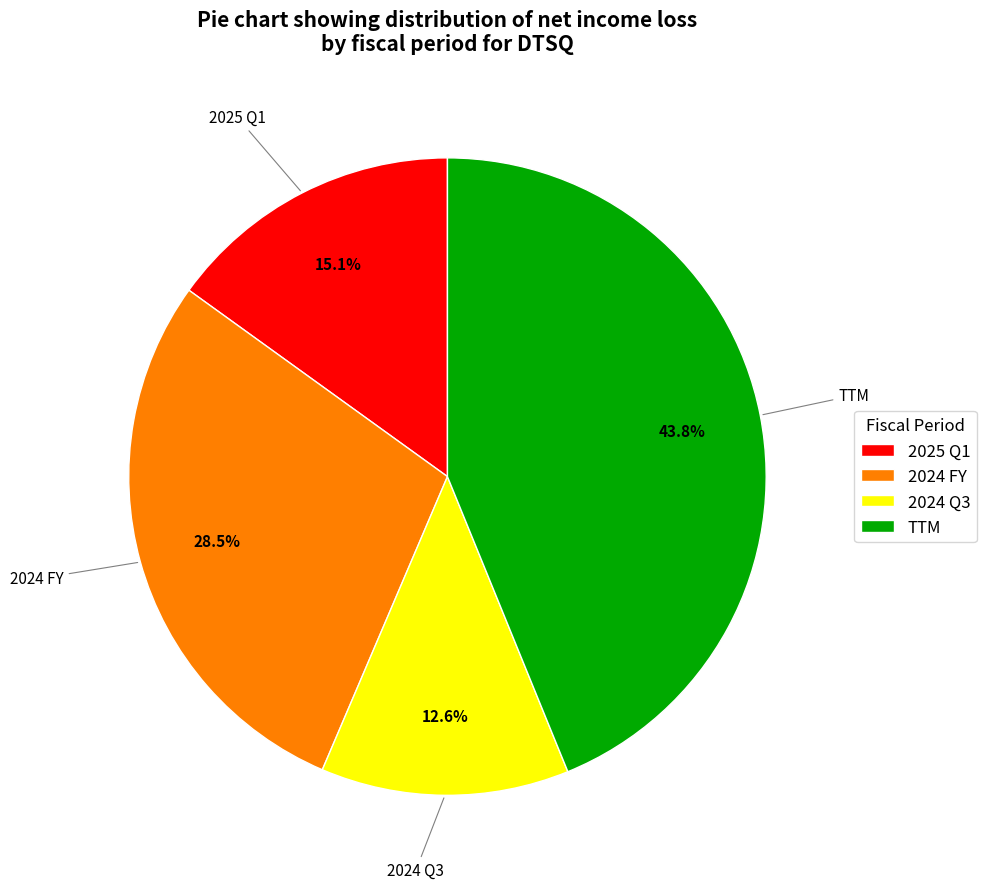

True or false: 2025 Q1 accounts for 15% of the total.

True